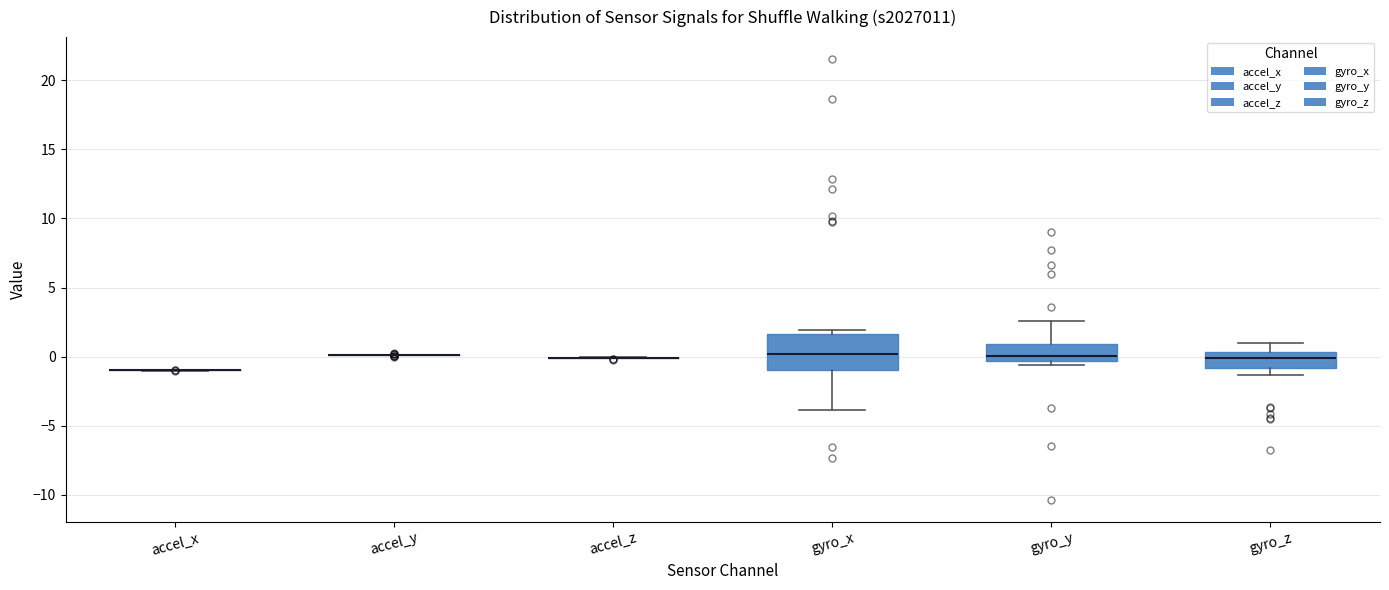

Reading left to right, transcribe this box plot: for each box, give where its median line is, the range the box spans, and where its two whiskers end, as read against the y-axis. The values are not printed on the chart, so give them approximately, as read against the axis.

accel_x: box collapsed to a line at -1.0, whiskers -1.0 to -1.0
accel_y: box collapsed to a line at 0.0, whiskers 0.0 to 0.0
accel_z: box collapsed to a line at 0.0, whiskers 0.0 to 0.0
gyro_x: median 0.0, box -1.0 to 1.5, whiskers -4.0 to 2.0
gyro_y: median 0.0, box -0.5 to 1.0, whiskers -0.5 (just below the box's lower edge) to 2.5
gyro_z: median 0.0, box -1.0 to 0.5, whiskers -1.5 to 1.0